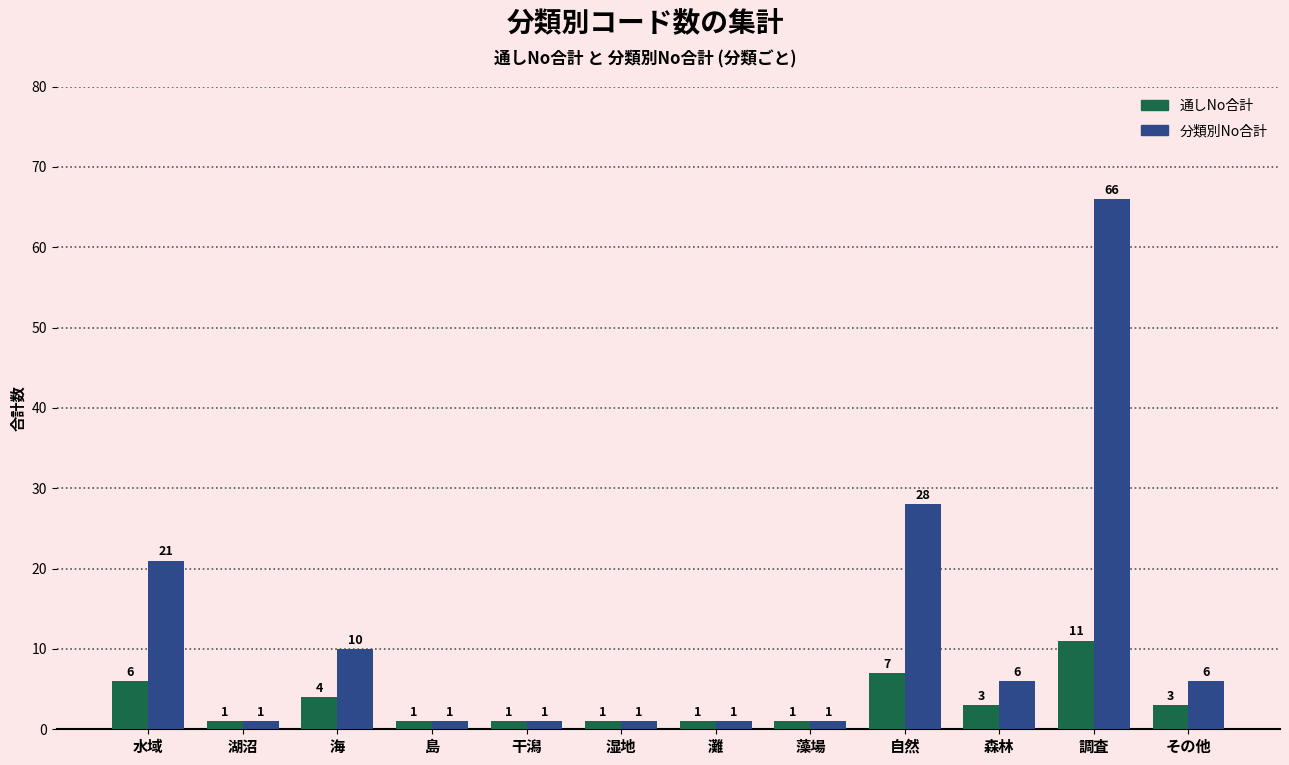

The value of 通しNo合計 at 水域 is 6. True or false?

True